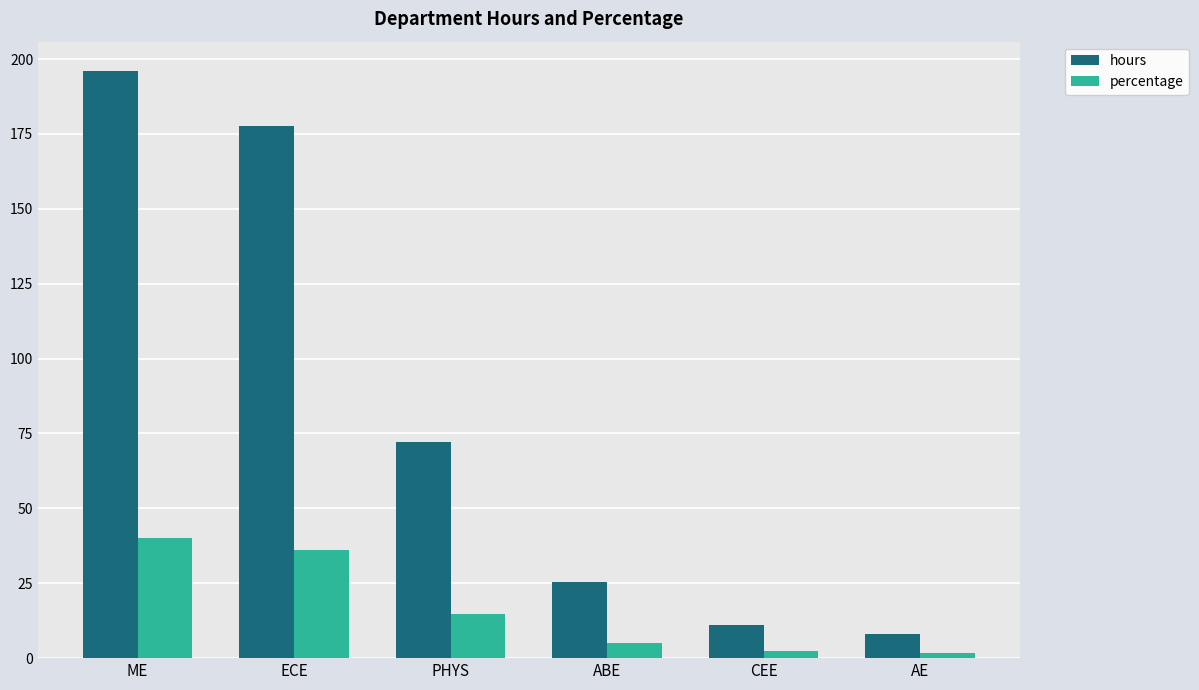

At which label is hours closest to 102?

PHYS